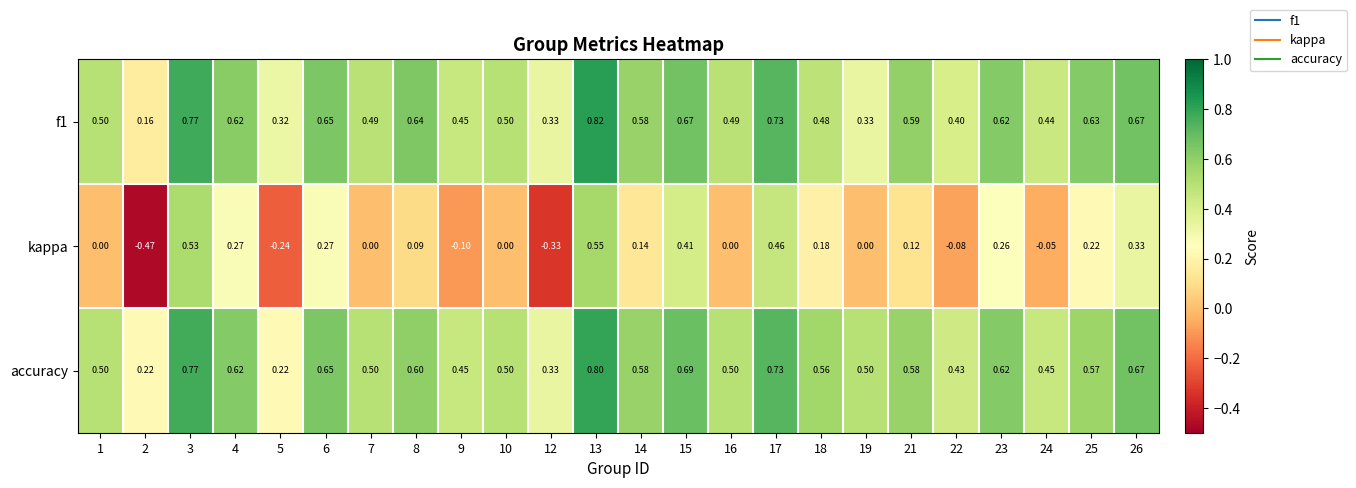

At which category is the sum across all series the highest?

13